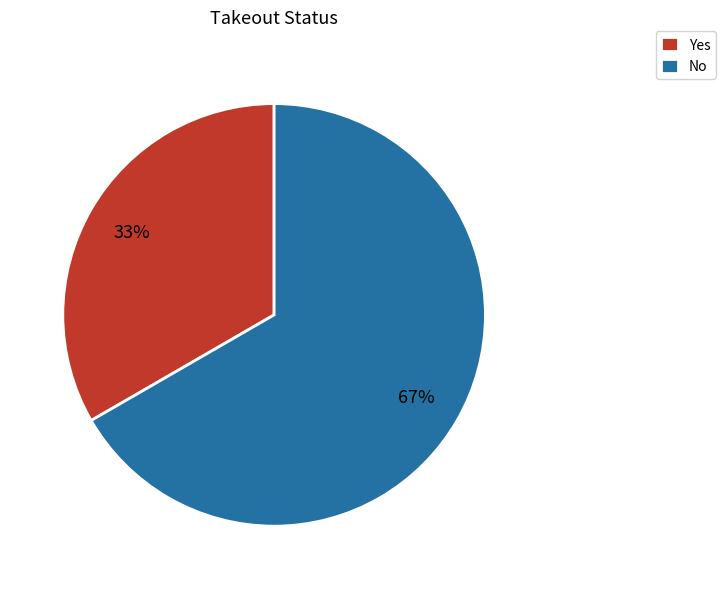

What is the smallest slice in the pie chart?

Yes